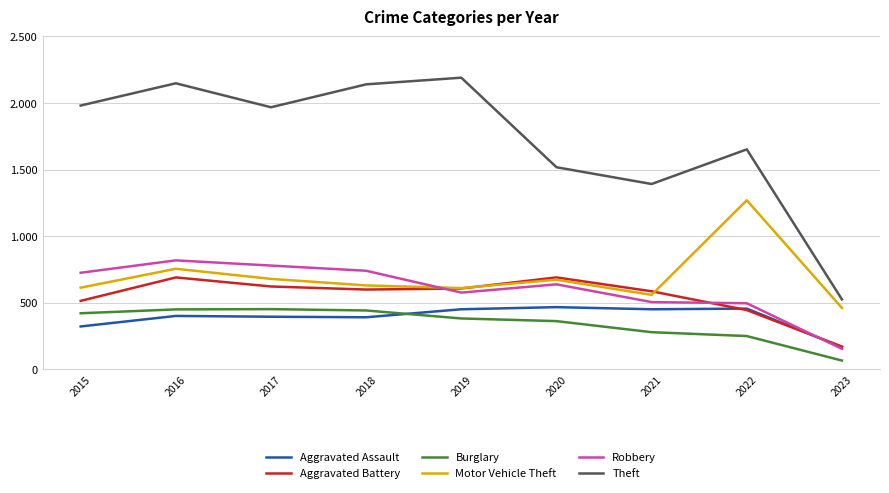

Which has a higher value, 2020 or 2016?

2020